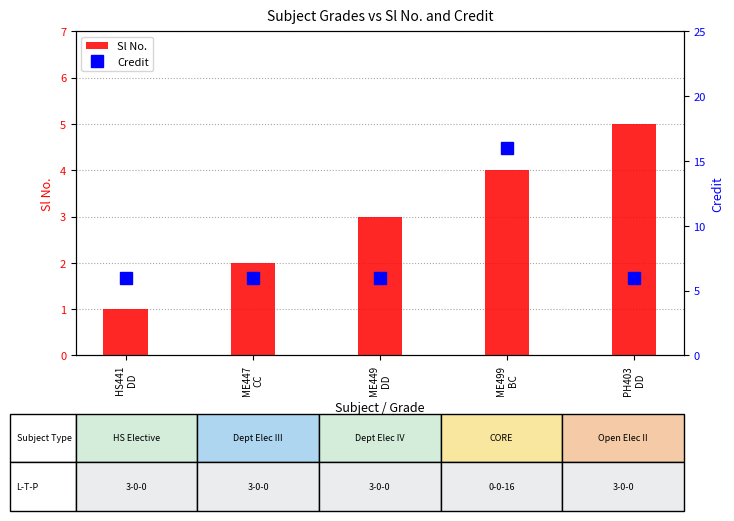

What is the difference between the maximum and minimum values in the Credit series?

10